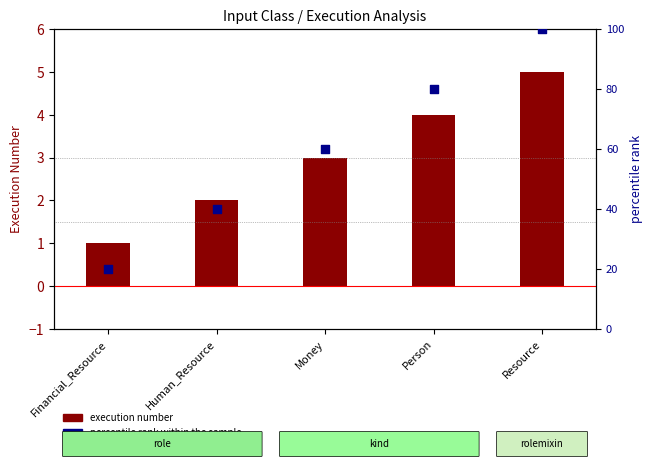

What is the total value across all series at Human_Resource?

42